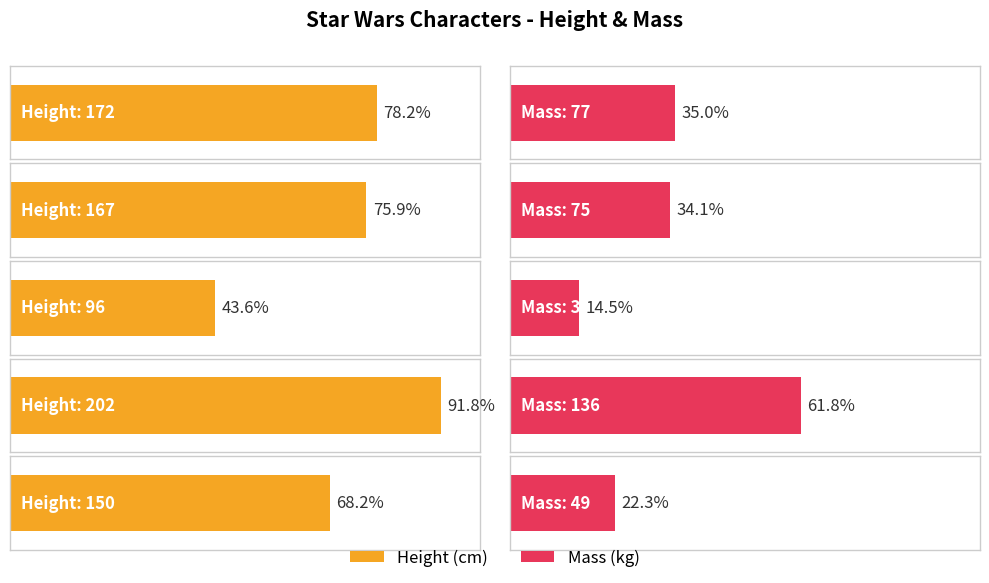

How many bars are there in total?

10